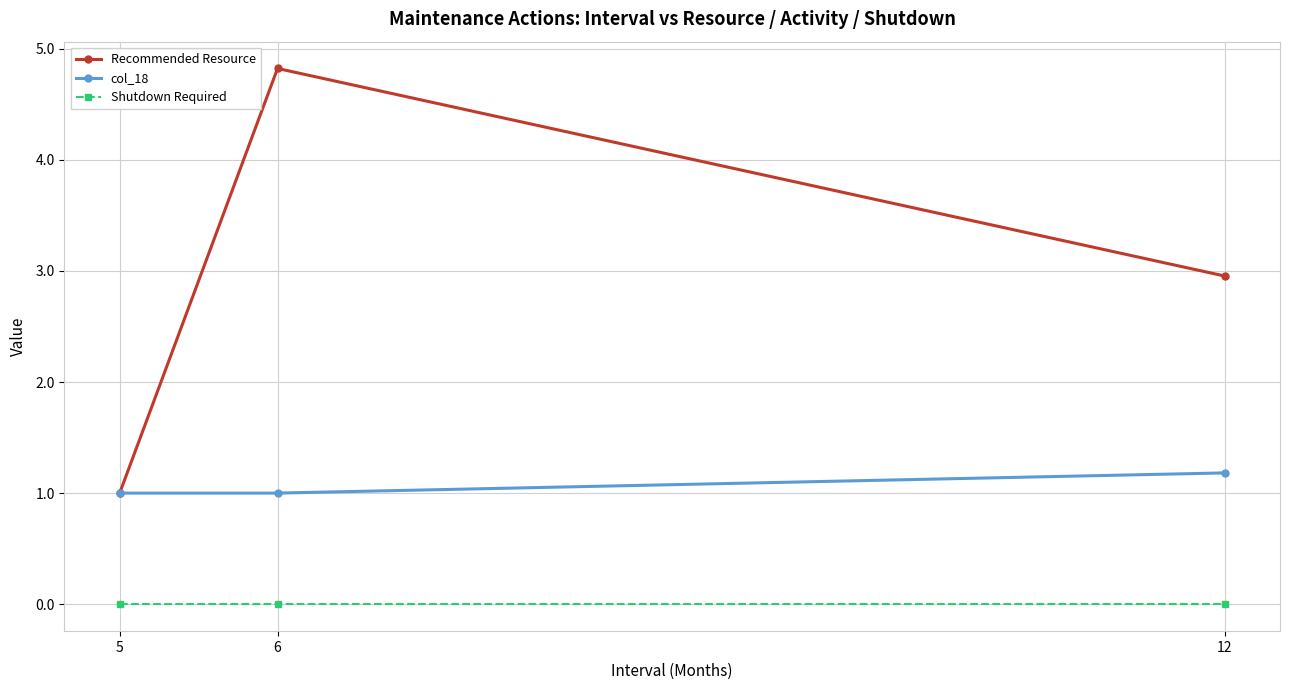

Is it true that Recommended Resource equals 1.0 at 5?

True